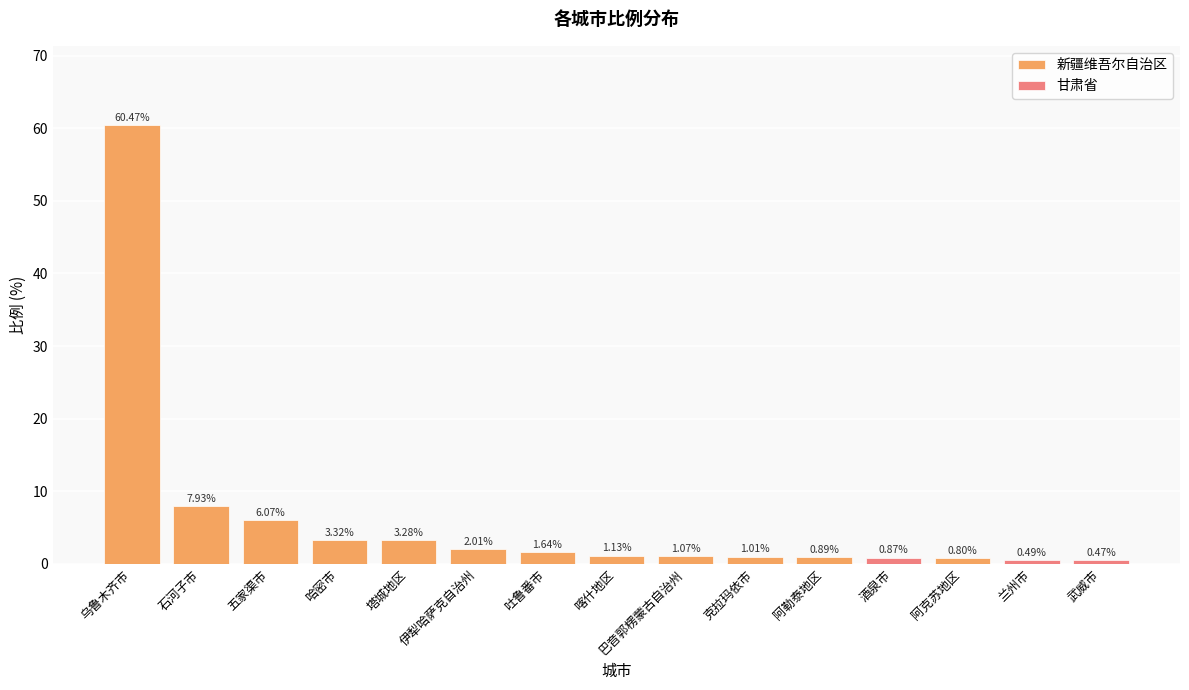

Rank the categories by value from lowest to highest.

武威市, 兰州市, 阿克苏地区, 酒泉市, 阿勒泰地区, 克拉玛依市, 巴音郭楞蒙古自治州, 喀什地区, 吐鲁番市, 伊犁哈萨克自治州, 塔城地区, 哈密市, 五家渠市, 石河子市, 乌鲁木齐市